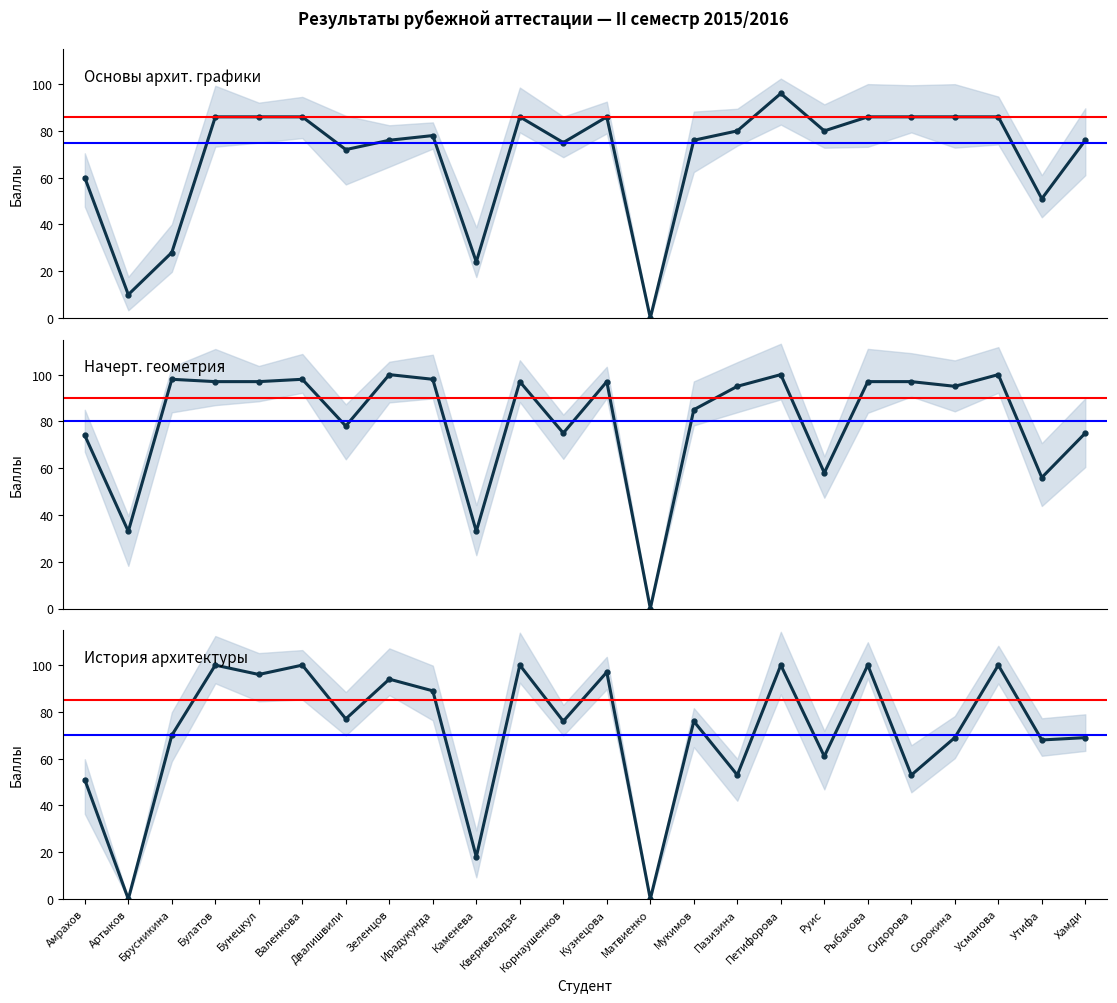

Reading left to right, extract all data points from this chart.

Основы архит. графики: 60	10	28	86	86	86	72	76	78	24	86	75	86	0	76	80	96	80	86	86	86	86	51	76
Начерт. геометрия: 74	33	98	97	97	98	78	100	98	33	97	75	97	0	85	95	100	58	97	97	95	100	56	75
История архитектуры: 51	0	70	100	96	100	77	94	89	18	100	76	97	0	76	53	100	61	100	53	69	100	68	69